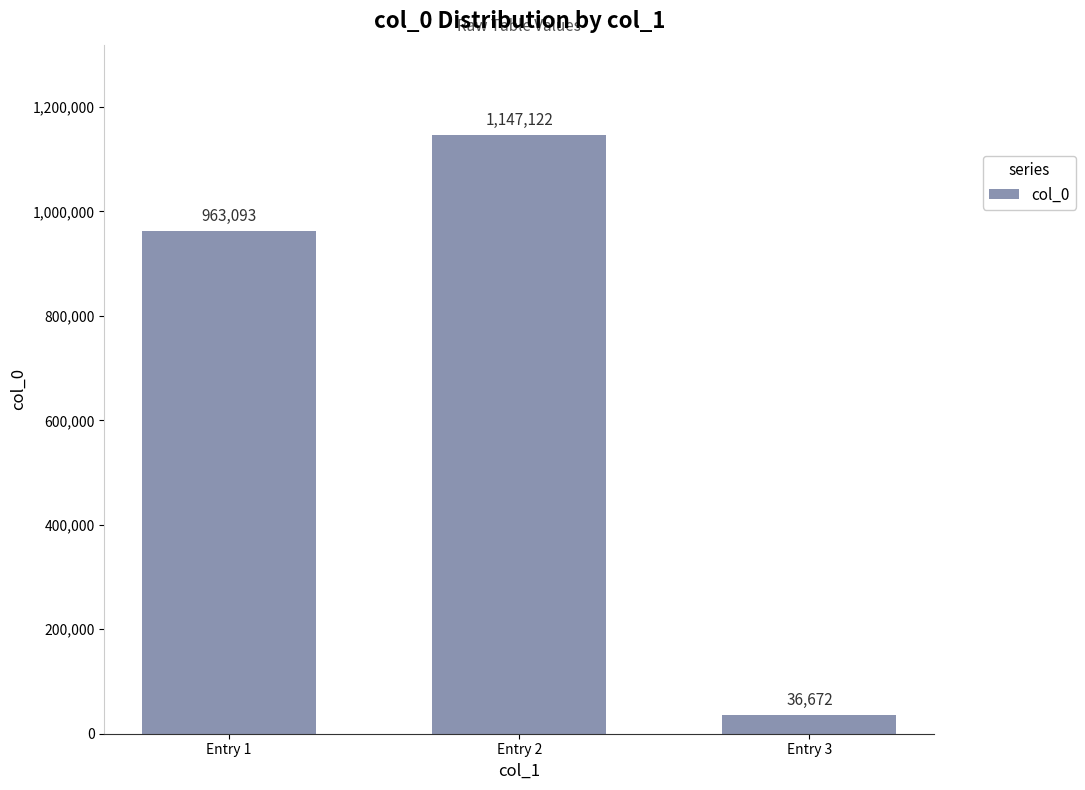

What is the value of the 3rd bar from the left?

36672